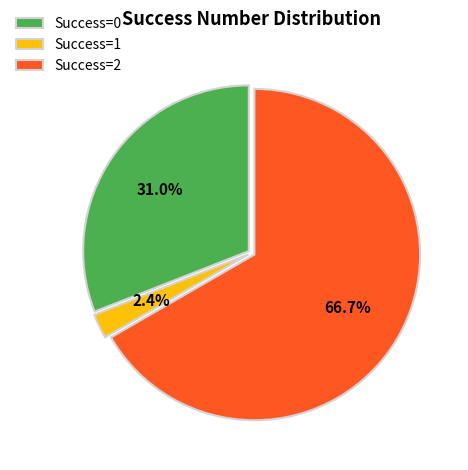

Combined, do Success=1 and Success=2 account for over 50%?

Yes